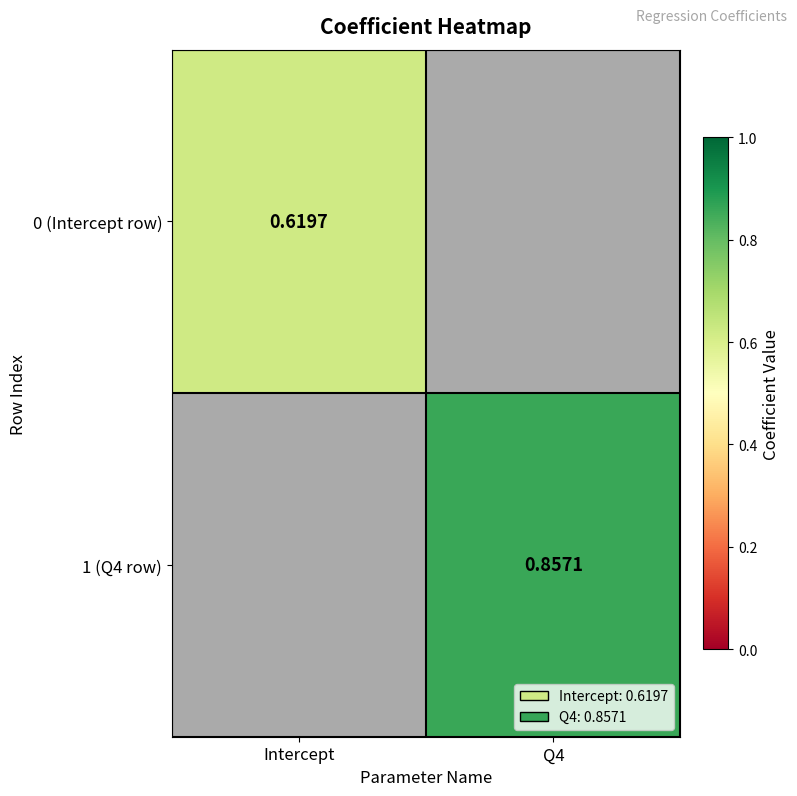

What is the minimum value shown in the chart?

0.6